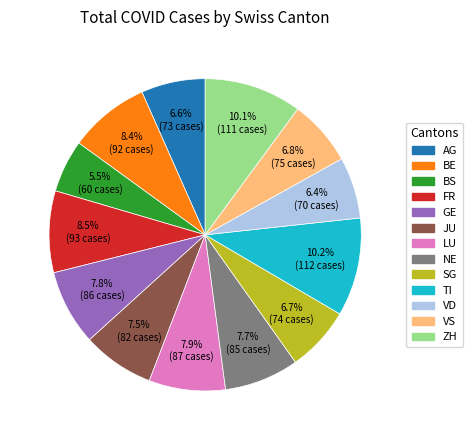

Does any single category account for the majority?

No